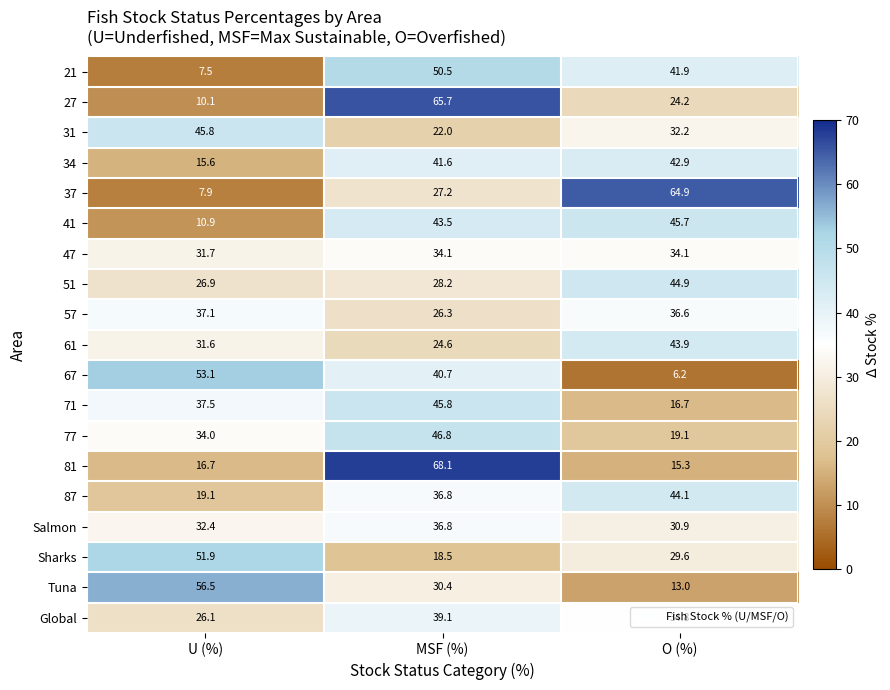

Is the value of Salmon at U (%) greater than the value of 47 at O (%)?

No